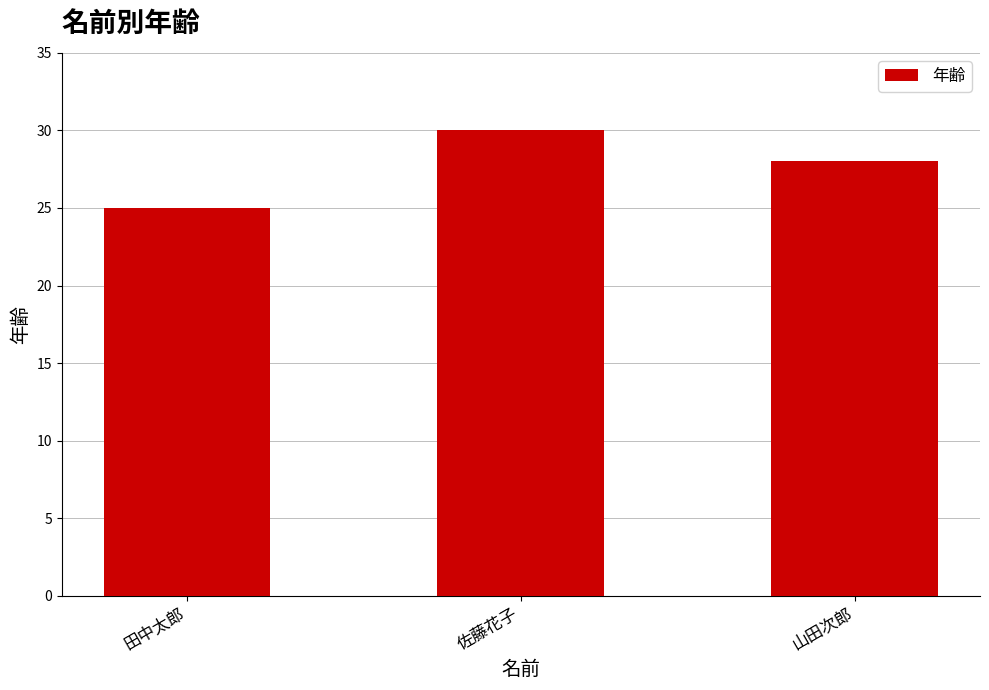

Read the value at 佐藤花子.

30